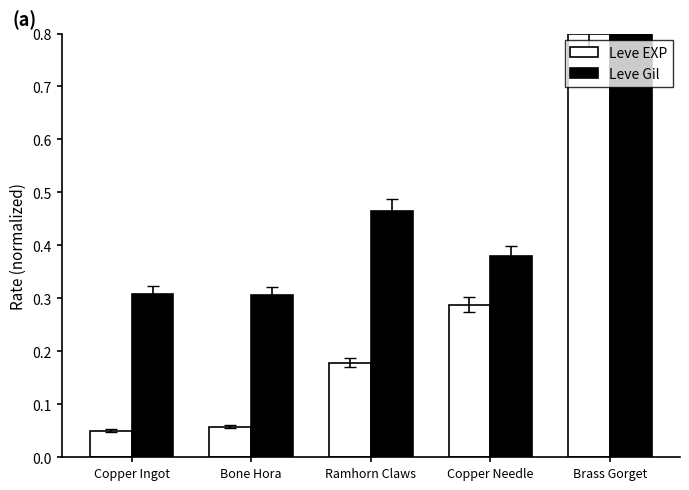

At Copper Needle, list the series in order from smallest to largest.

Leve EXP, Leve Gil